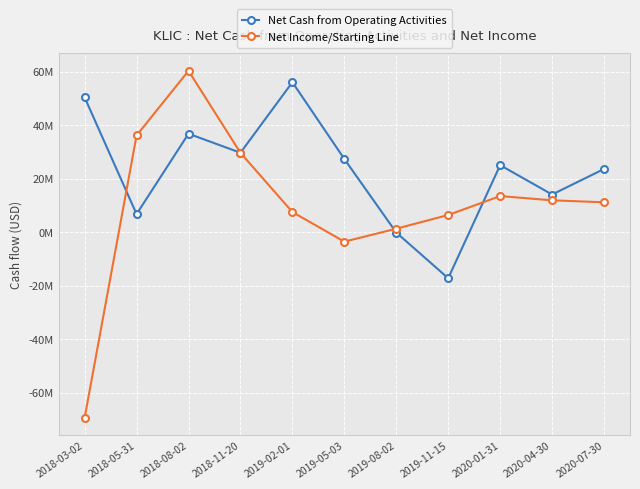

What is the difference between the highest and lowest values at 2020-07-30?

12447000